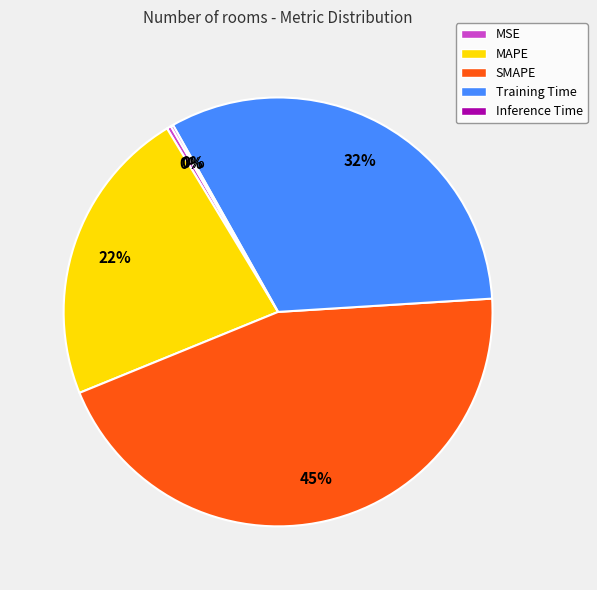

The SMAPE slice represents 45% of the pie. True or false?

True